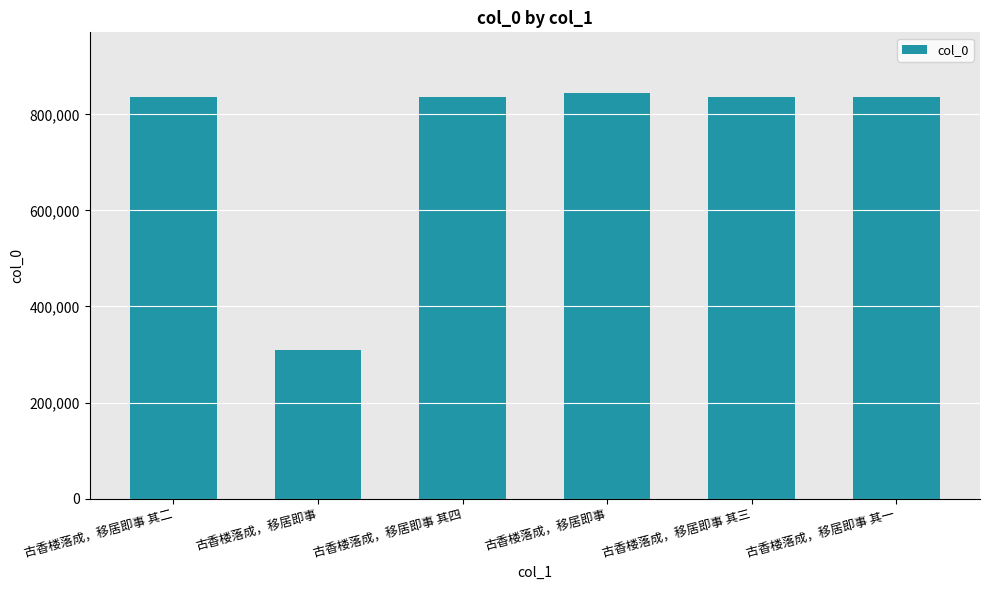

How many distinct data groups are displayed?

1